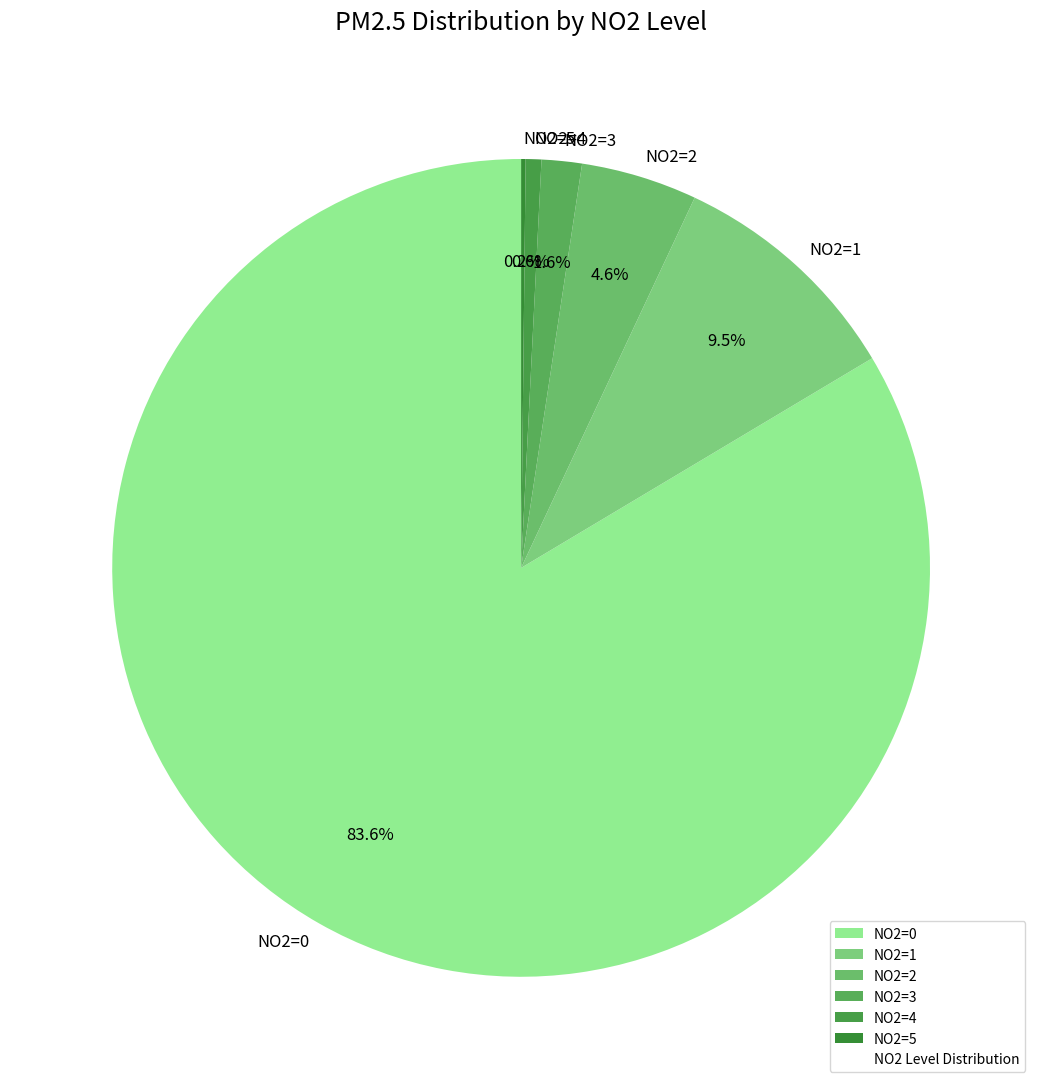

To the nearest percent, what percentage of the pie is NO2=3?

2%